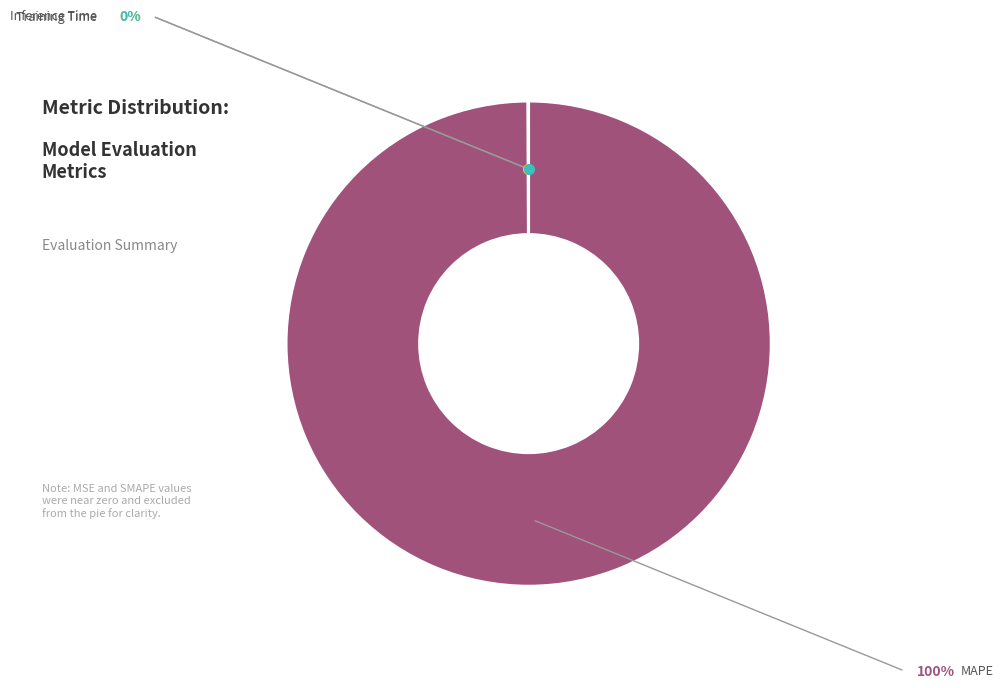

Is there a majority slice in this chart?

Yes